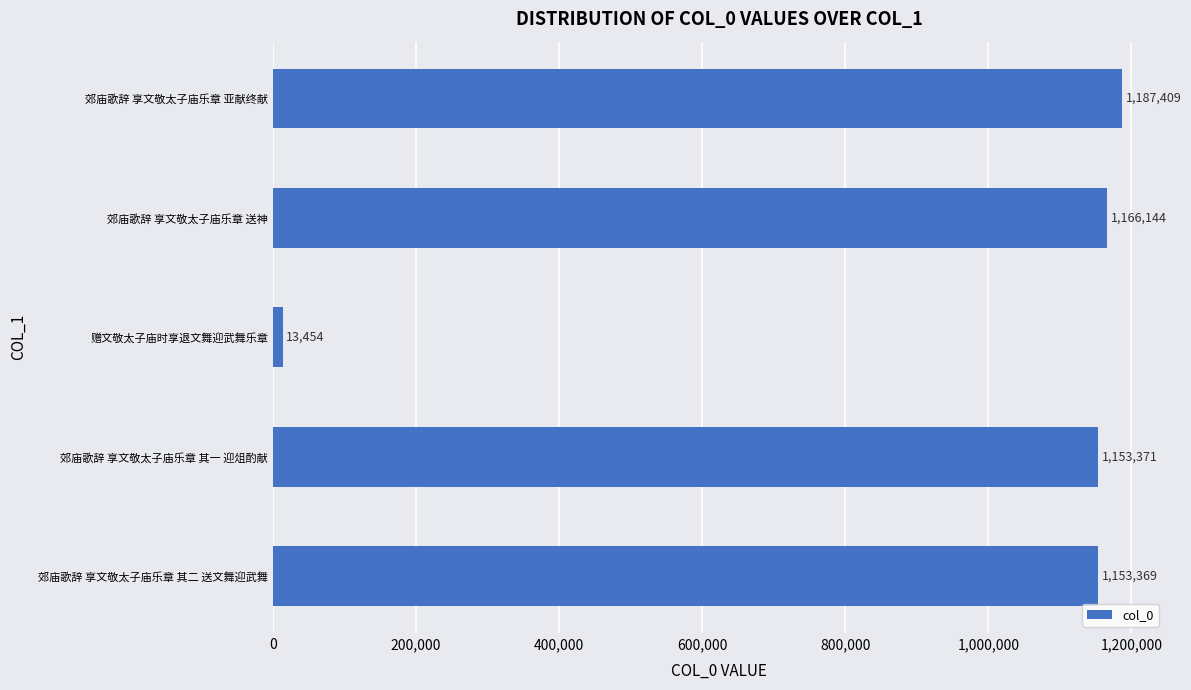

What is the sum of all values?

4673747